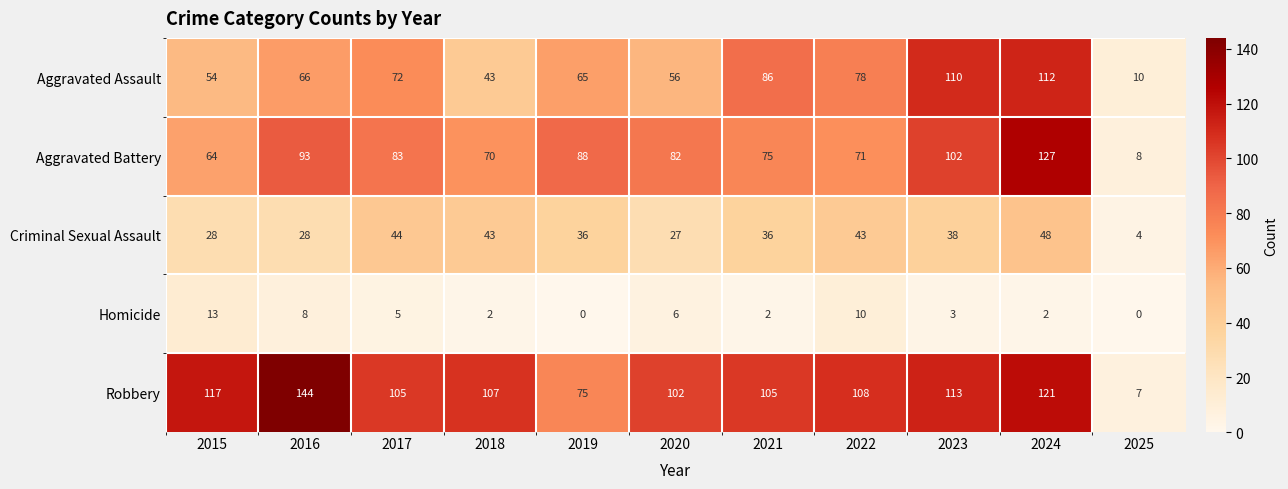

Which category has the highest value across all series?

2016